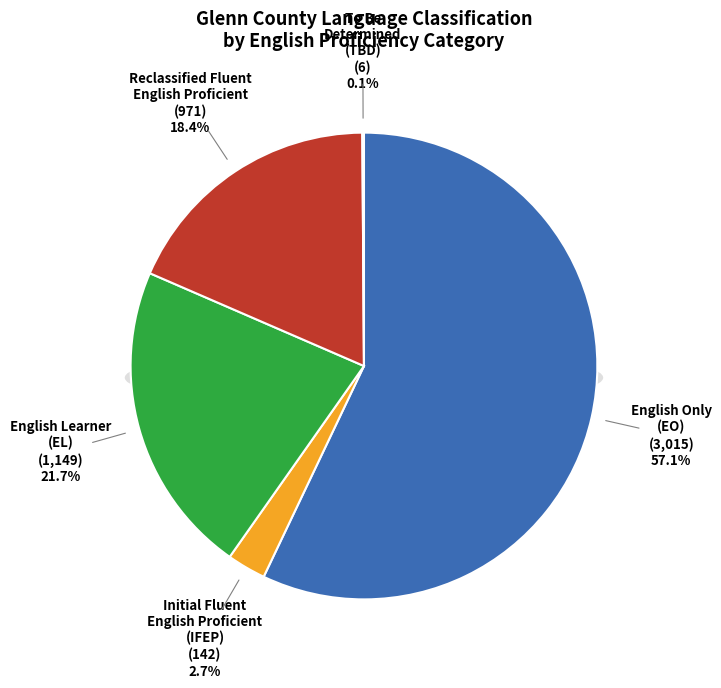

Rank the categories by value from highest to lowest.

English Only (EO), English Learner (EL), Reclassified Fluent English Proficient, Initial Fluent English Proficient (IFEP), To Be Determined (TBD)